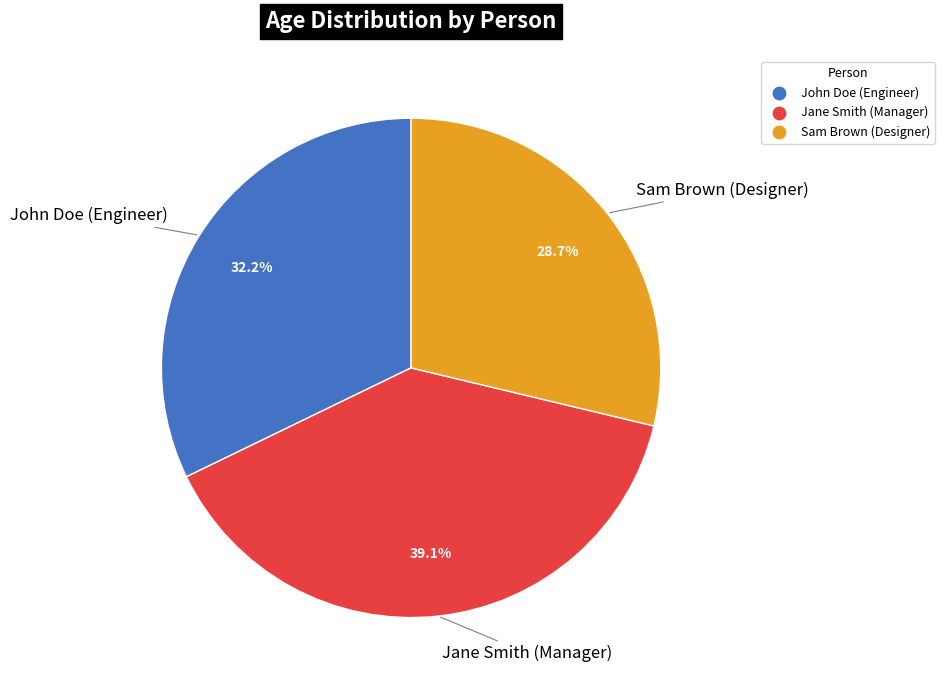

Is Sam Brown (Designer) the majority of the pie?

No